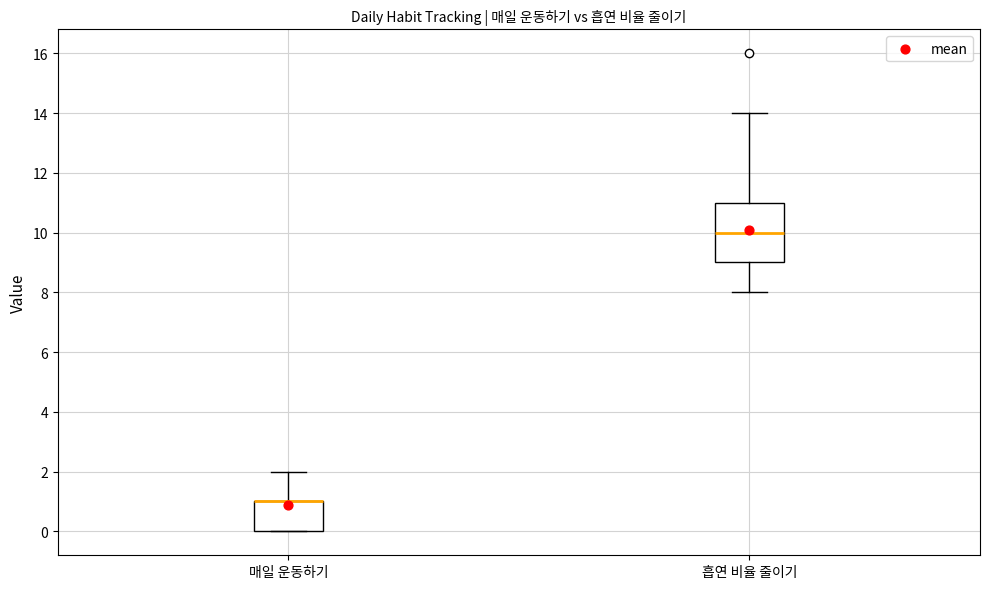

Reading left to right, read every box against the y-axis: the position of its median line, the range the box covers, and the ends of its whiskers. The values are not printed on the chart, so give them approximately, as read against the axis.

매일 운동하기: median 1 (drawn on the box's upper edge), box 0 to 1, whiskers 0 to 2
흡연 비율 줄이기: median 10, box 9 to 11, whiskers 8 to 14